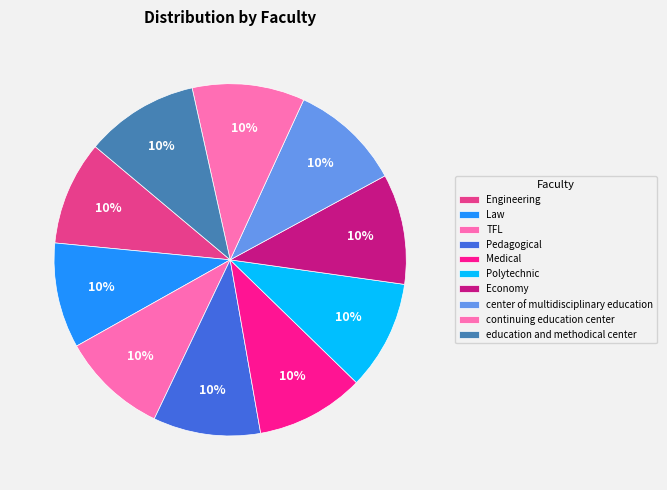

True or false: Pedagogical accounts for 10% of the total.

True